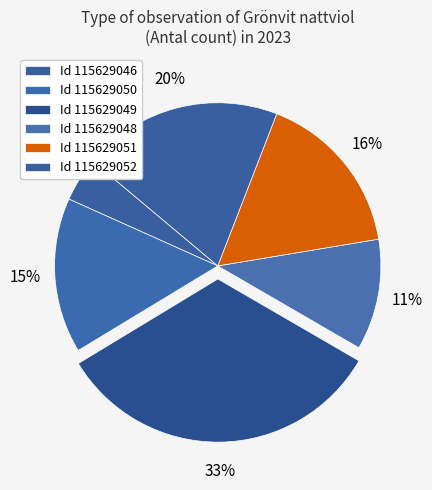

How many segments does this pie chart have?

6